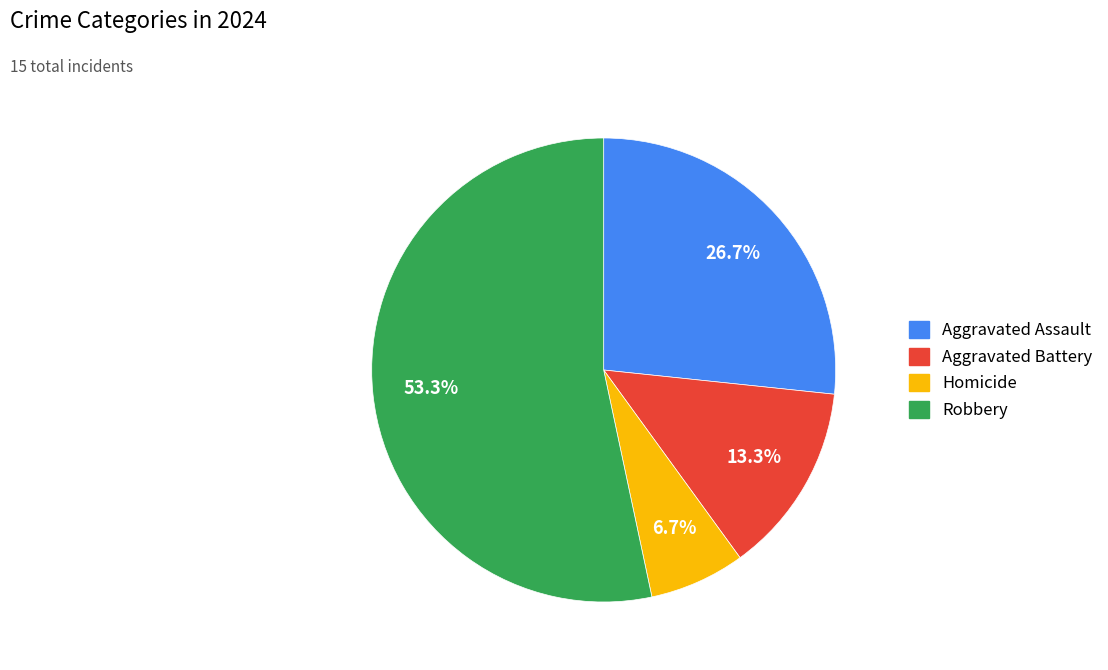

Is Aggravated Assault the majority of the pie?

No